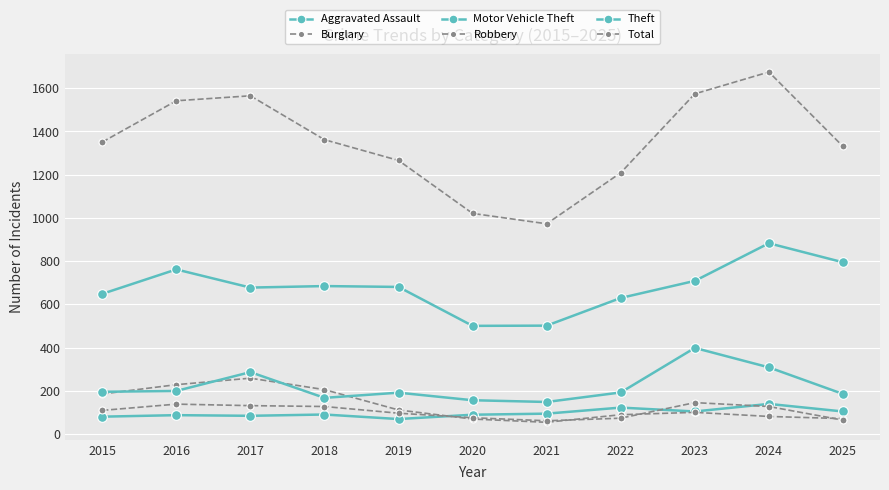

Where does the Burglary series first go above 101?

2015